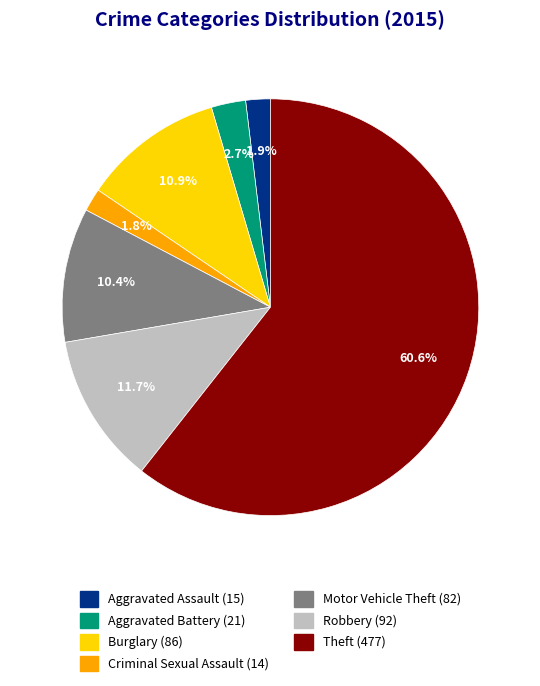

The Aggravated Battery slice represents 3% of the pie. True or false?

True